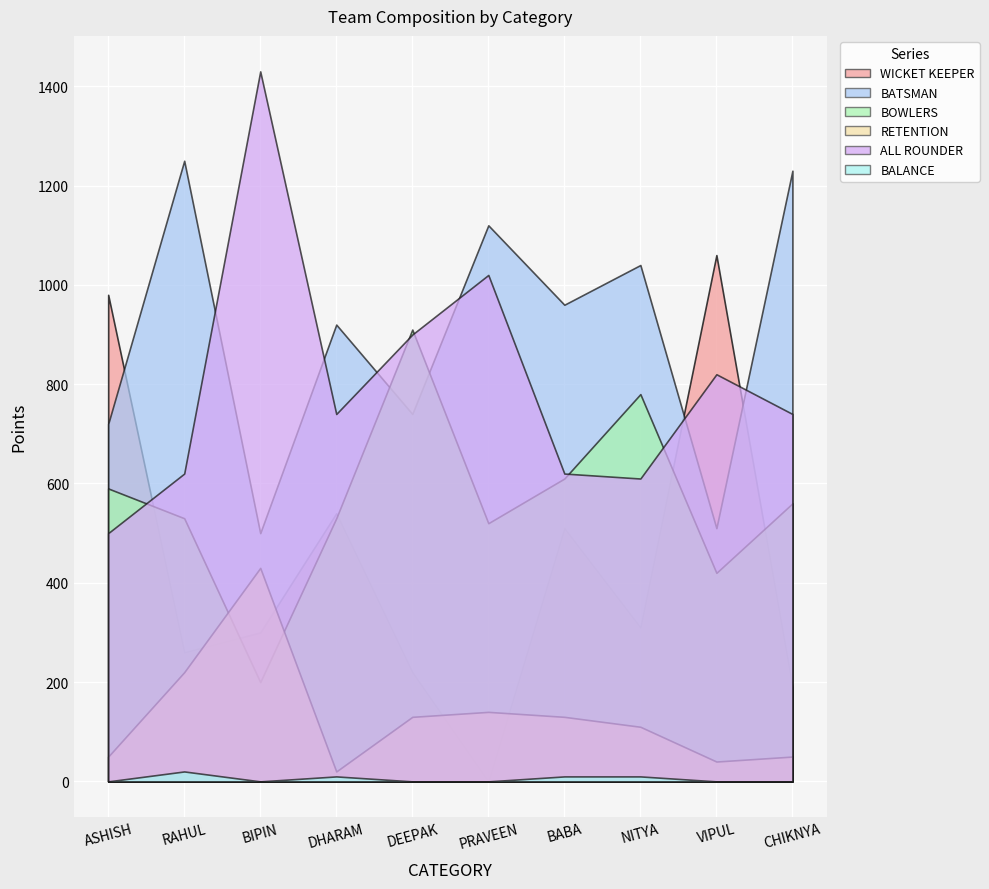

At which category is the sum across all series the highest?

RAHUL